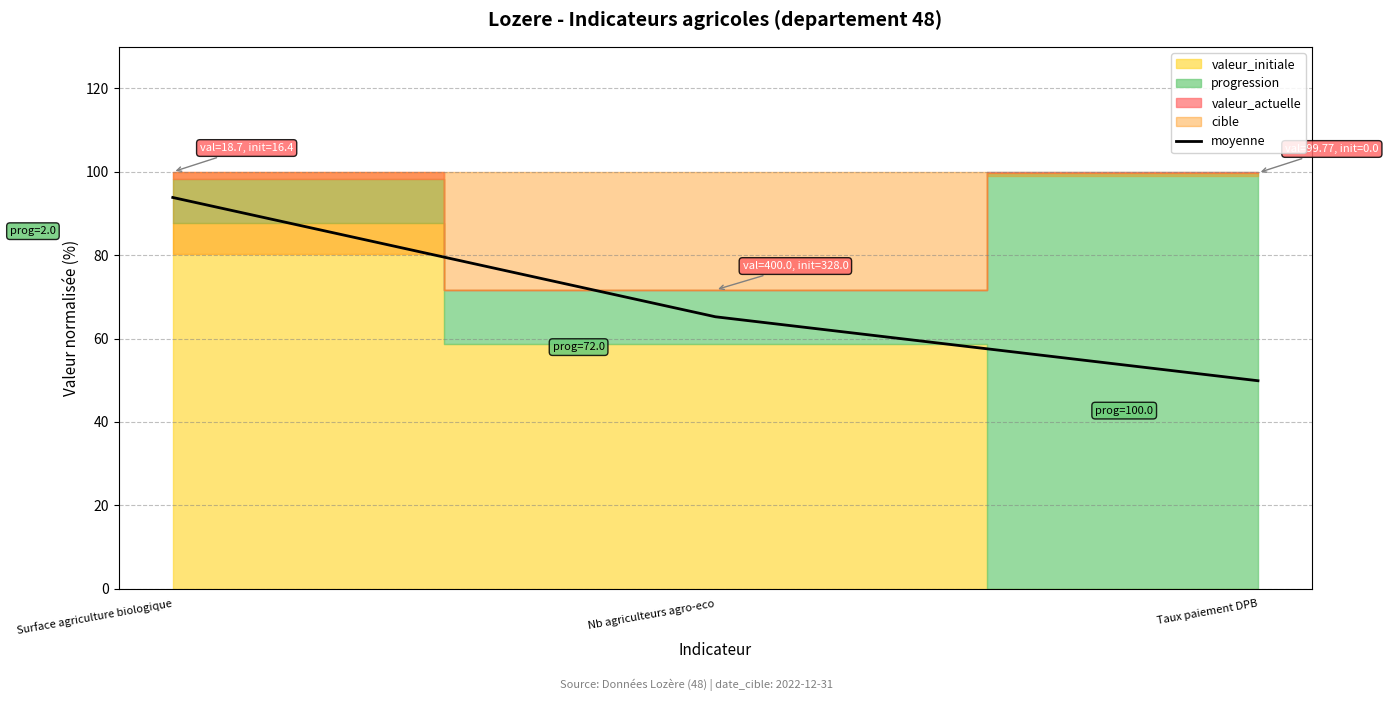

What is the average value?

69.7